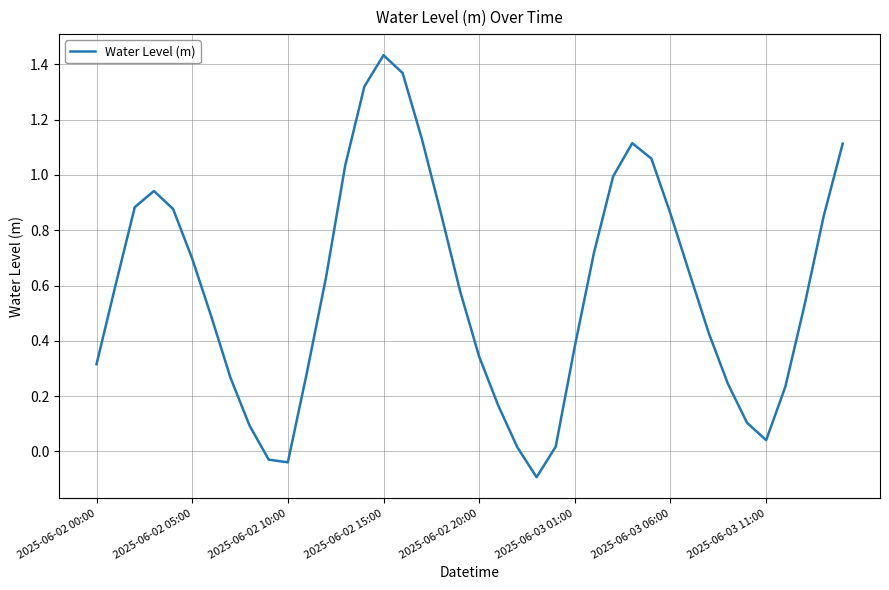

What is the difference between the maximum and minimum values?

1.5